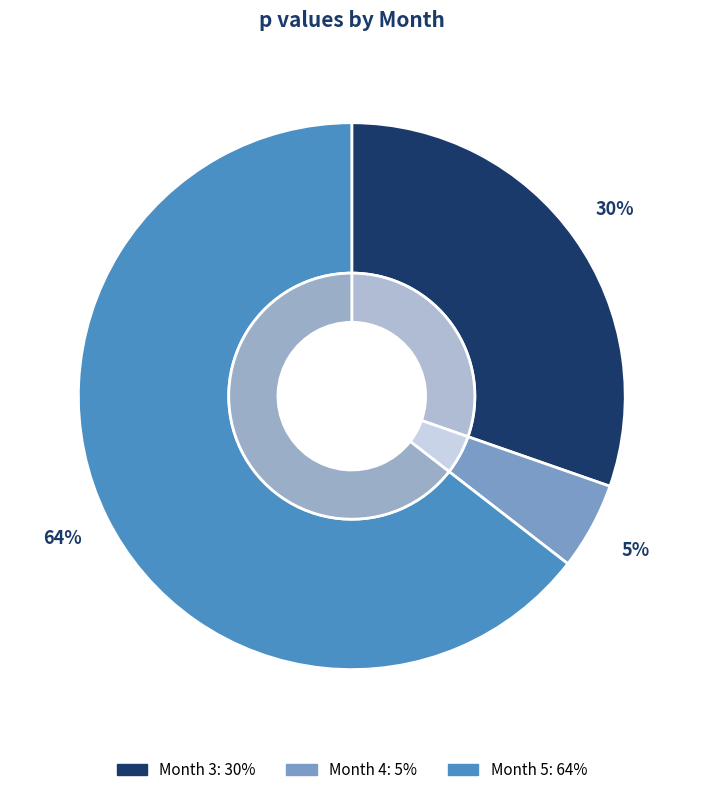

Does Month 5 account for over 50% of the chart?

Yes